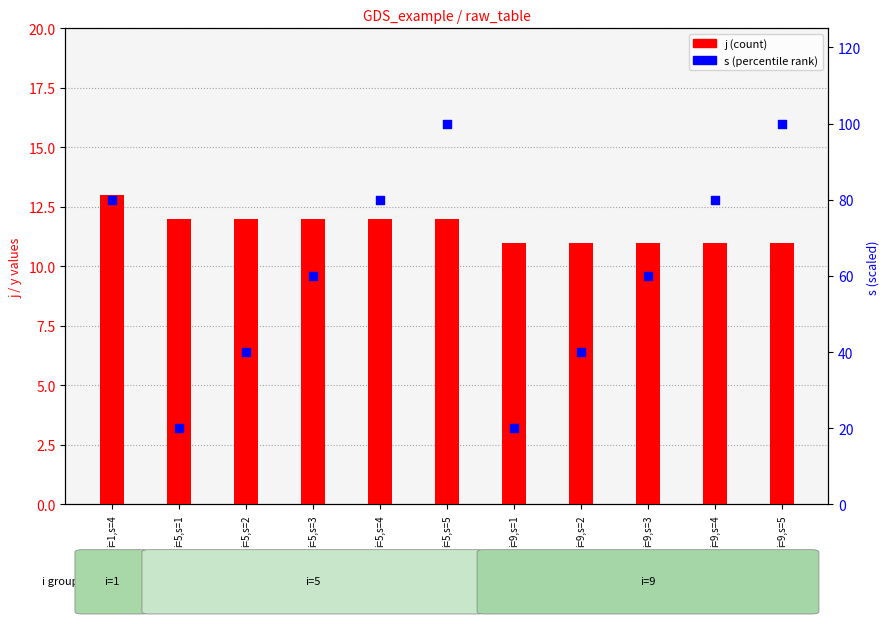

At which category is the sum across all series the highest?

i=5,s=5